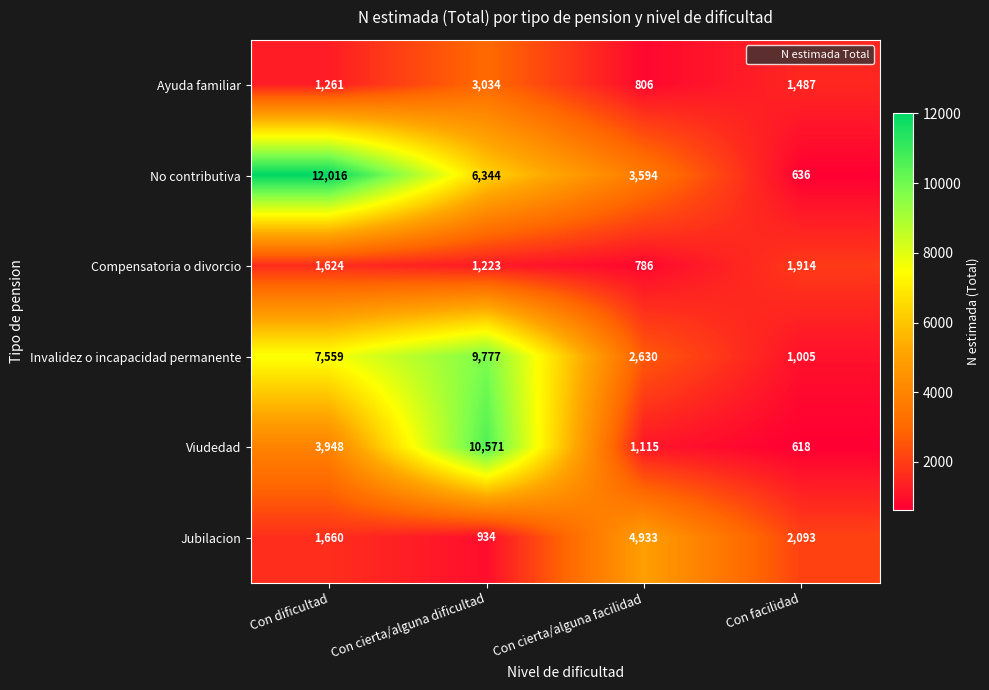

How many categories are shown in the chart?

4